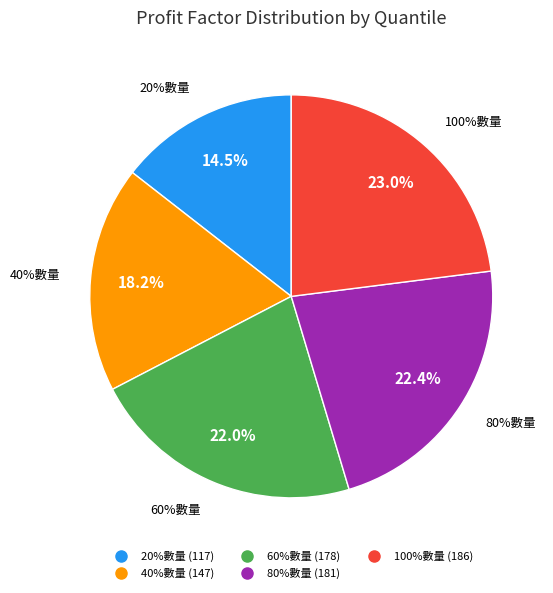

Rank the categories by value from highest to lowest.

100%數量, 80%數量, 60%數量, 40%數量, 20%數量